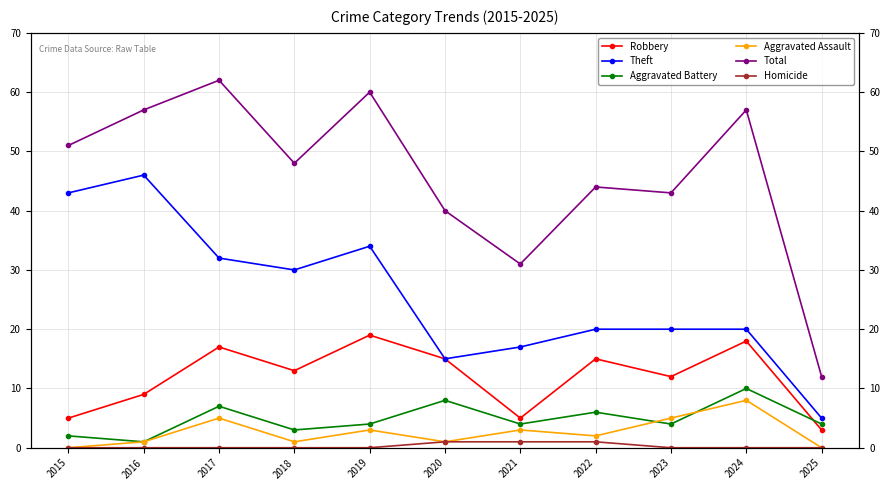

Is it true that Aggravated Battery equals 7 at 2017?

True